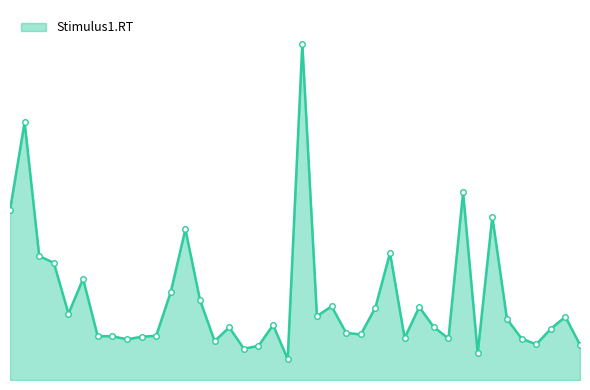

Which label corresponds to the smallest value in the chart?

20